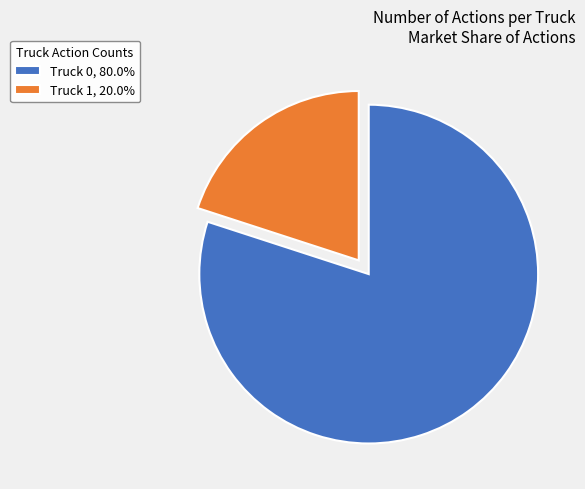

The Truck 0 slice represents 88% of the pie. True or false?

False